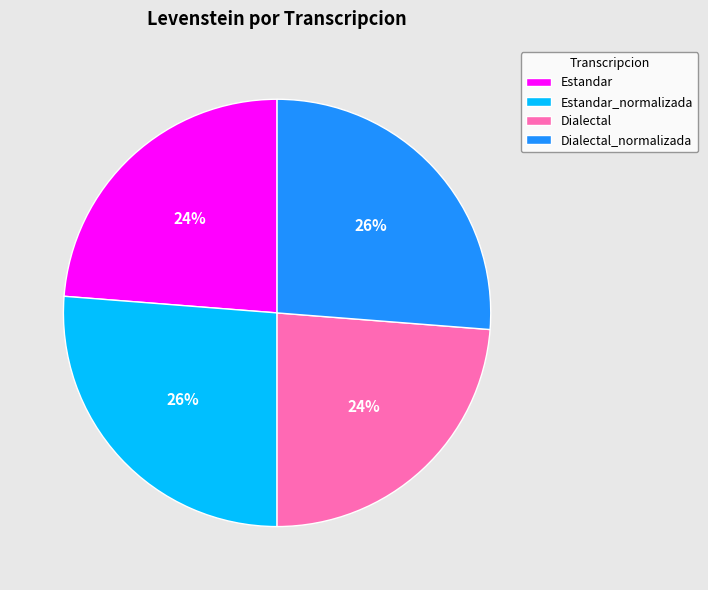

To the nearest percent, what is the difference between the Dialectal_normalizada and Dialectal slice percentages?

2%